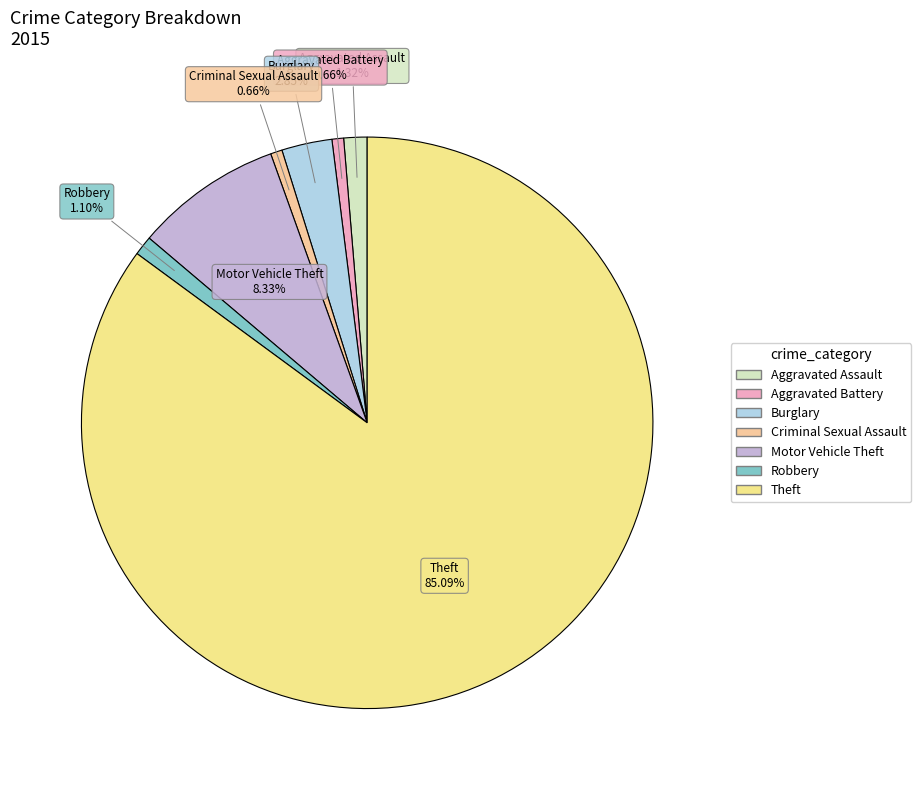

Is it true that Aggravated Battery is 1% of the pie?

True